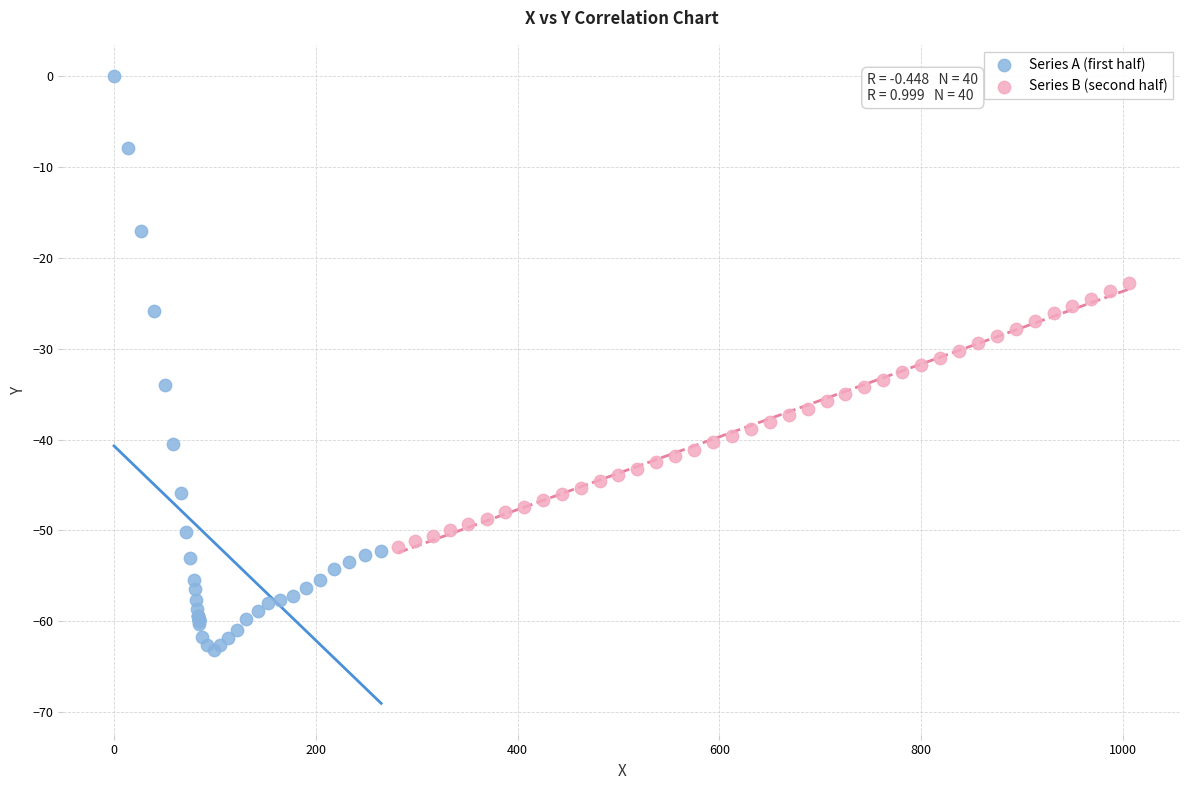

What are all the series names shown in the legend?

Series A (first half), Series B (second half)